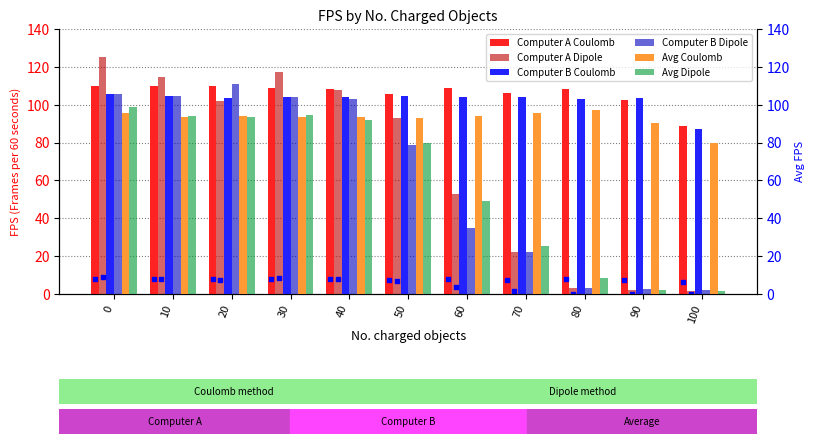

Which series has the largest total across all categories?

Computer A Coulomb